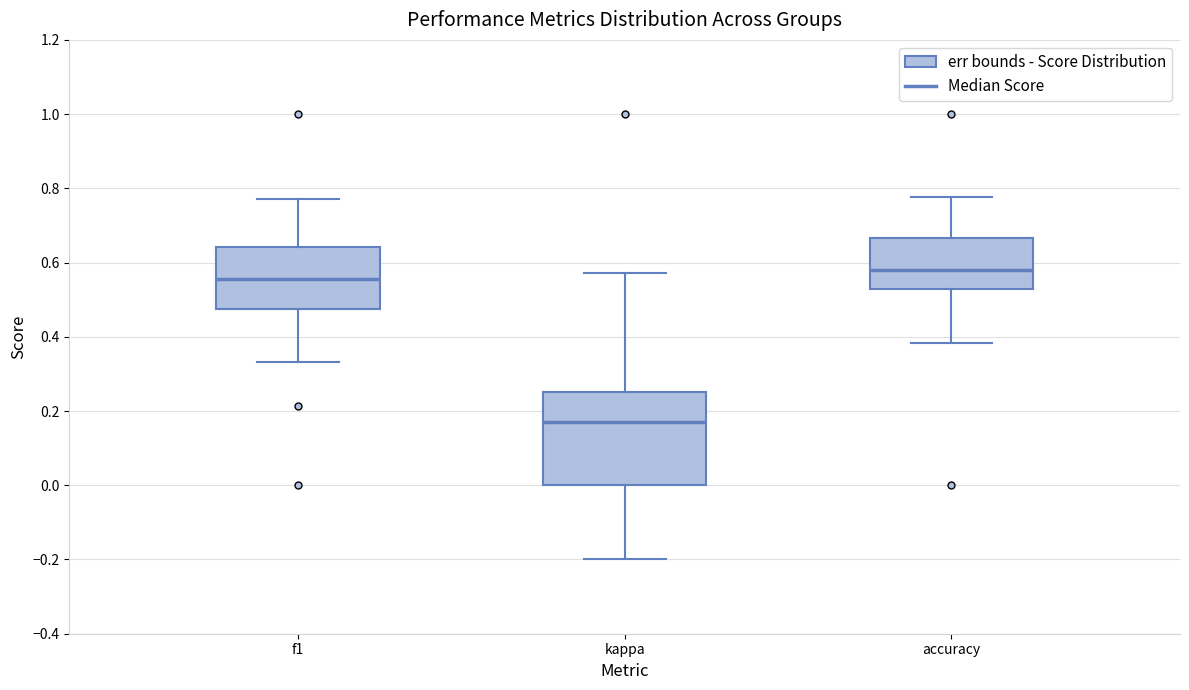

Reading left to right, transcribe this box plot: for each box, give where its median line is, the range the box spans, and where its two whiskers end, as read against the y-axis. The values are not printed on the chart, so give them approximately, as read against the axis.

f1: median 0.56, box 0.48 to 0.64, whiskers 0.34 to 0.78
kappa: median 0.18, box 0.00 to 0.26, whiskers -0.20 to 0.58
accuracy: median 0.58, box 0.52 to 0.66, whiskers 0.38 to 0.78